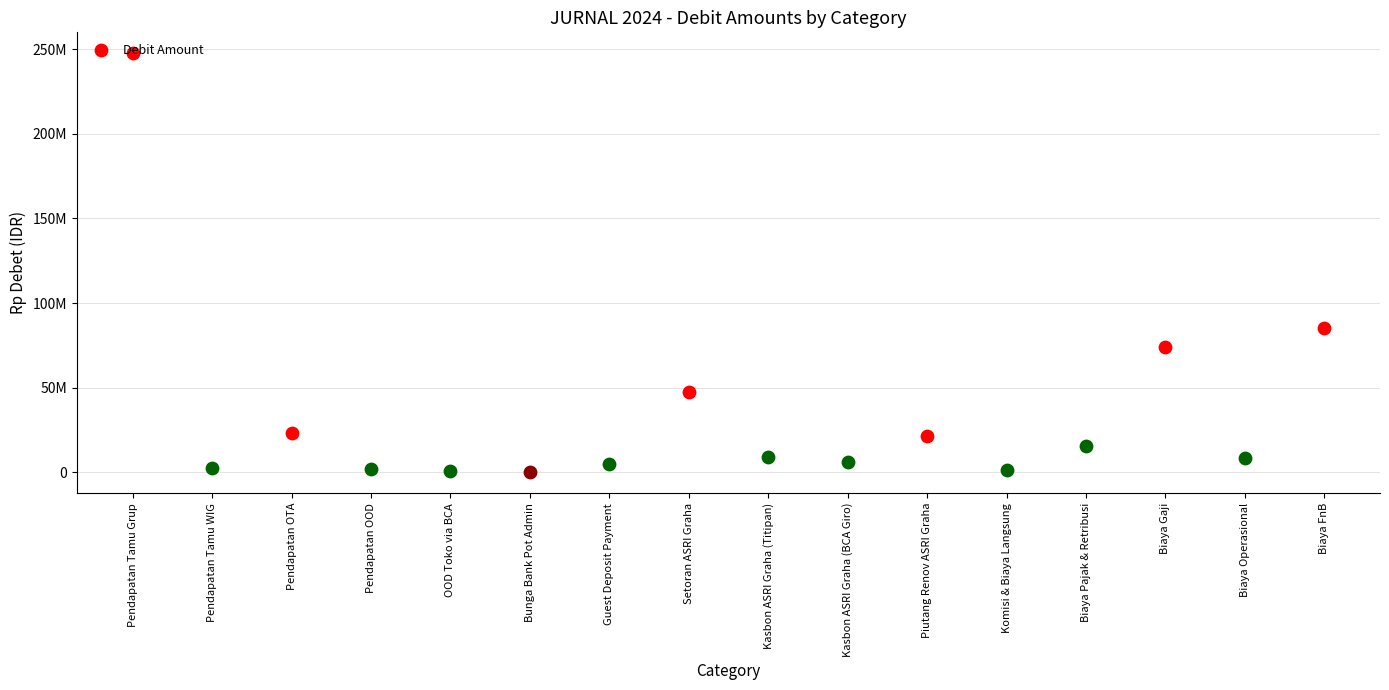

Which has a higher value, Kasbon ASRI Graha (BCA Giro) or Pendapatan Tamu WIG?

Kasbon ASRI Graha (BCA Giro)